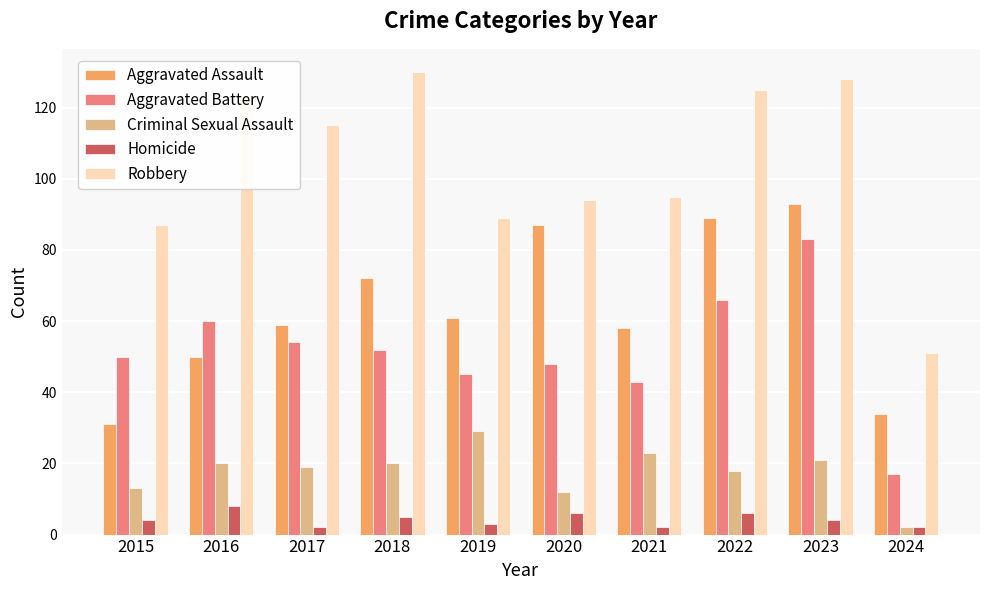

Reading left to right, list all the values displayed in this chart.

Aggravated Assault: 2015=31	2016=50	2017=59	2018=72	2019=61	2020=87	2021=58	2022=89	2023=93	2024=34
Aggravated Battery: 2015=50	2016=60	2017=54	2018=52	2019=45	2020=48	2021=43	2022=66	2023=83	2024=17
Criminal Sexual Assault: 2015=13	2016=20	2017=19	2018=20	2019=29	2020=12	2021=23	2022=18	2023=21	2024=2
Homicide: 2015=4	2016=8	2017=2	2018=5	2019=3	2020=6	2021=2	2022=6	2023=4	2024=2
Robbery: 2015=87	2016=123	2017=115	2018=130	2019=89	2020=94	2021=95	2022=125	2023=128	2024=51